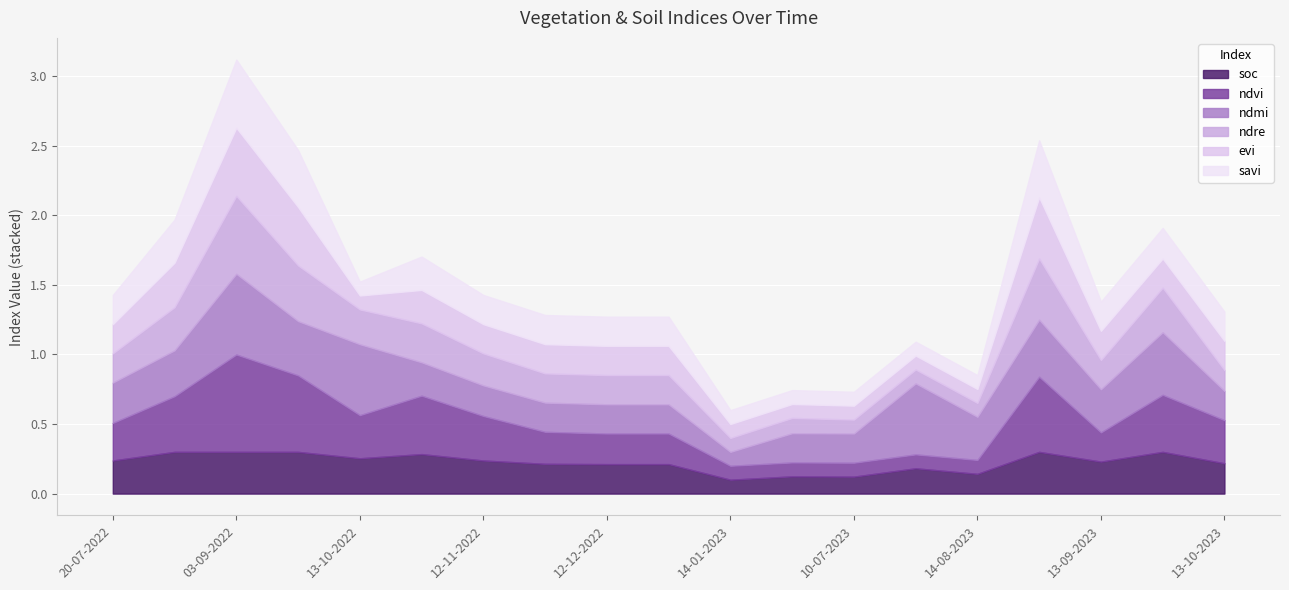

At which label does ndre reach its minimum?

14-01-2023